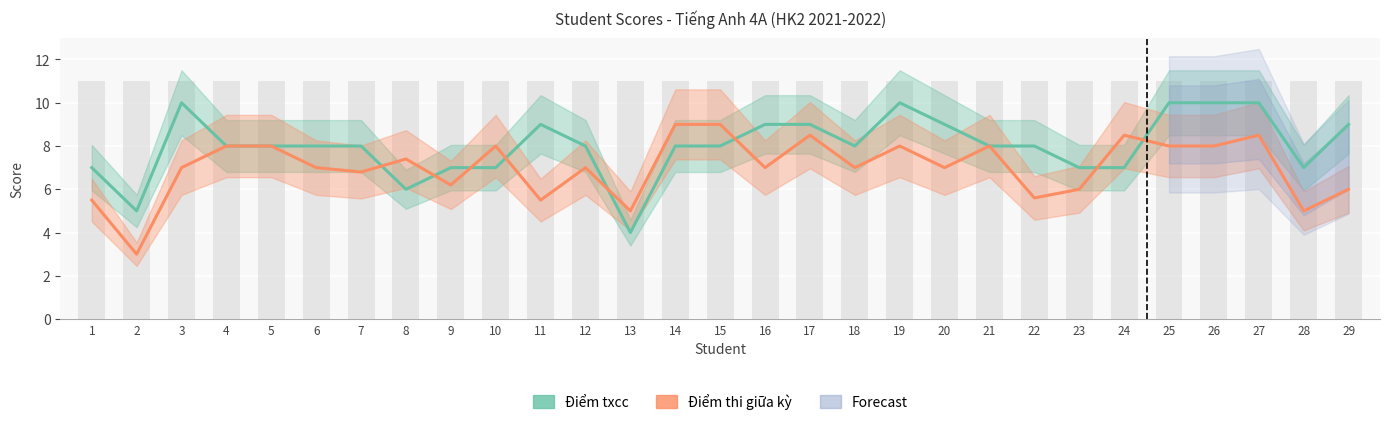

What is the total value across all series at 15?

17.0